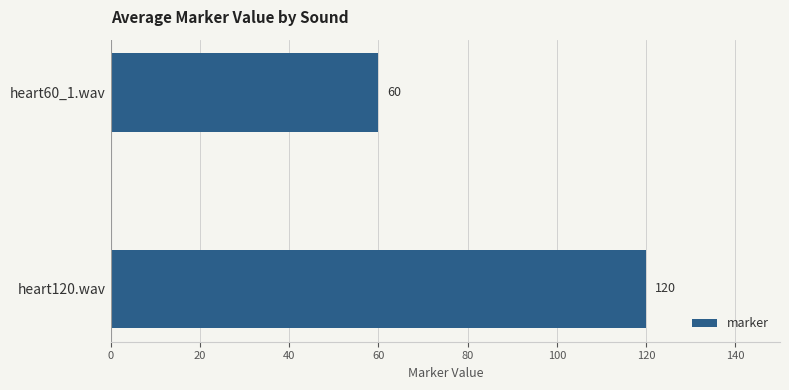

What is the difference between the values at heart120.wav and heart60_1.wav?

60